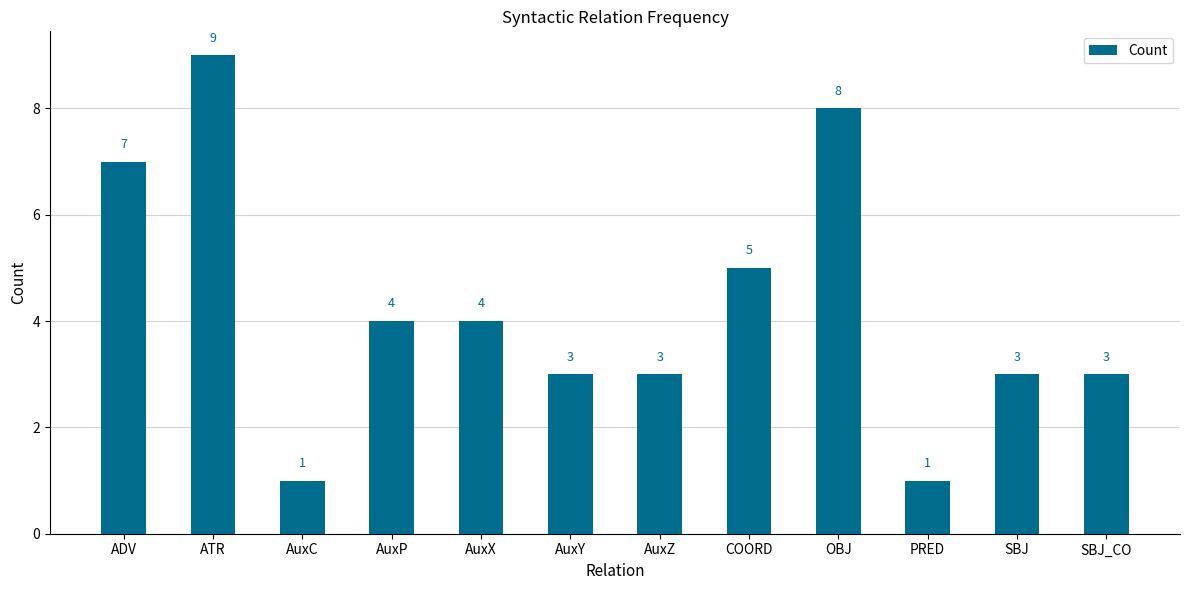

Between SBJ and PRED, which is larger?

SBJ